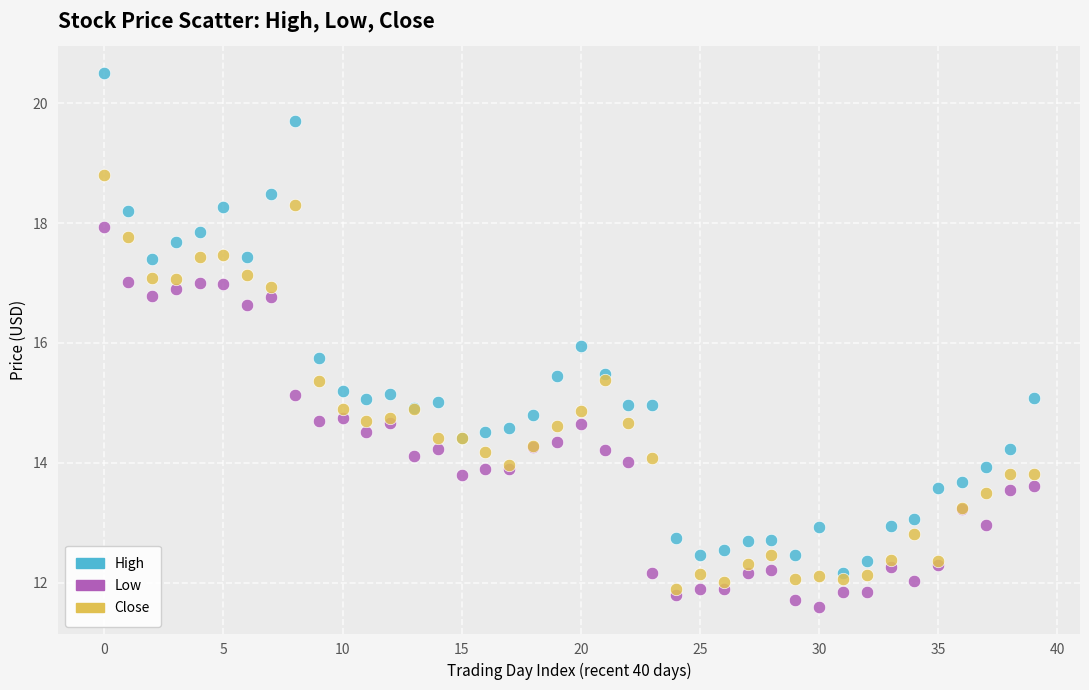

Which series contains the highest Y value?

High